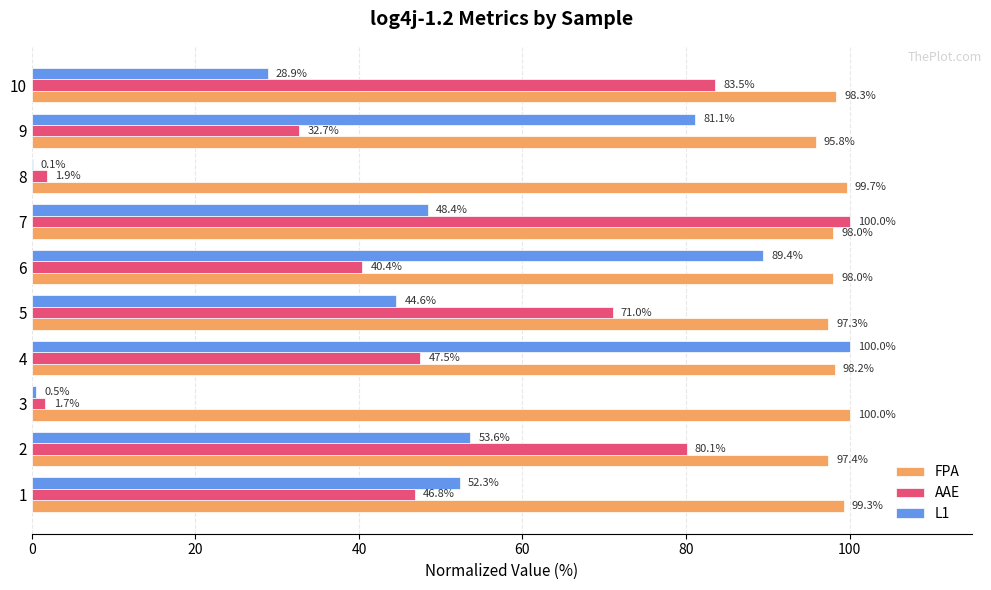

At which category is the sum across all series the highest?

7